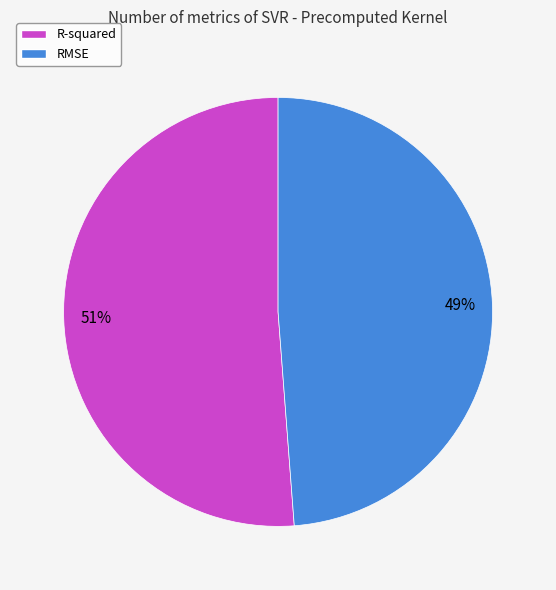

To the nearest percent, what percentage of the pie is RMSE?

49%